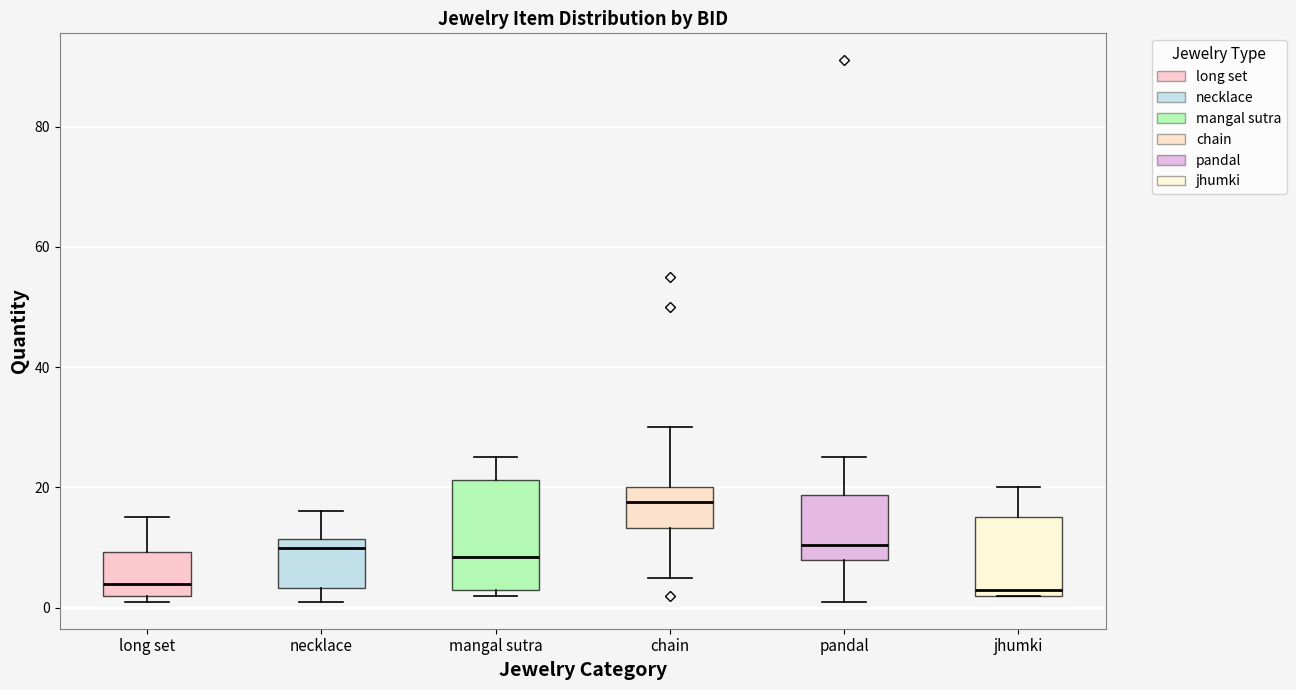

Which box is the tallest, from its lower edge to its upper edge?

mangal sutra